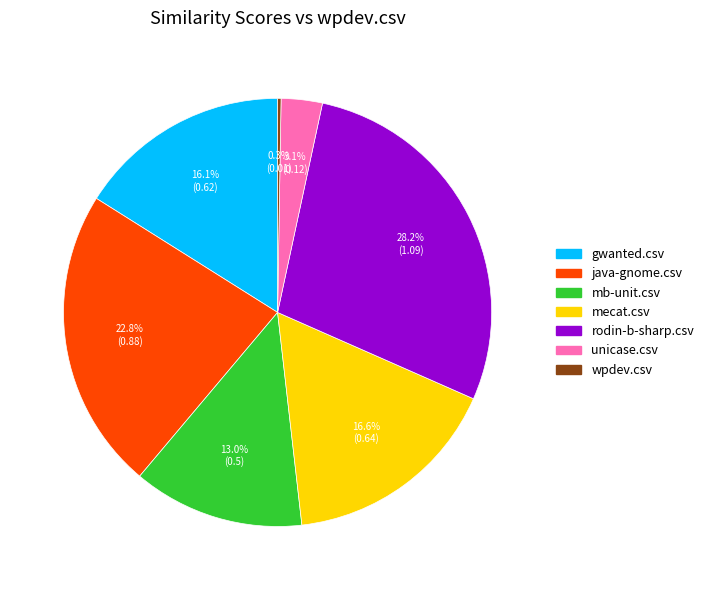

What is the ratio of the value at gwanted.csv to the value at rodin-b-sharp.csv?

0.6